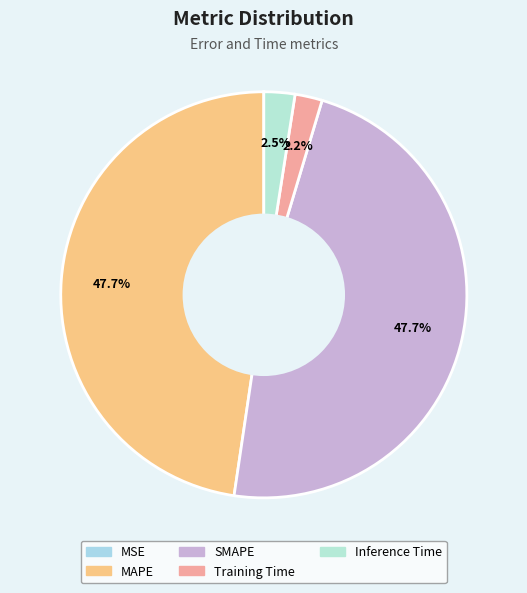

Which slice is the smallest?

MSE